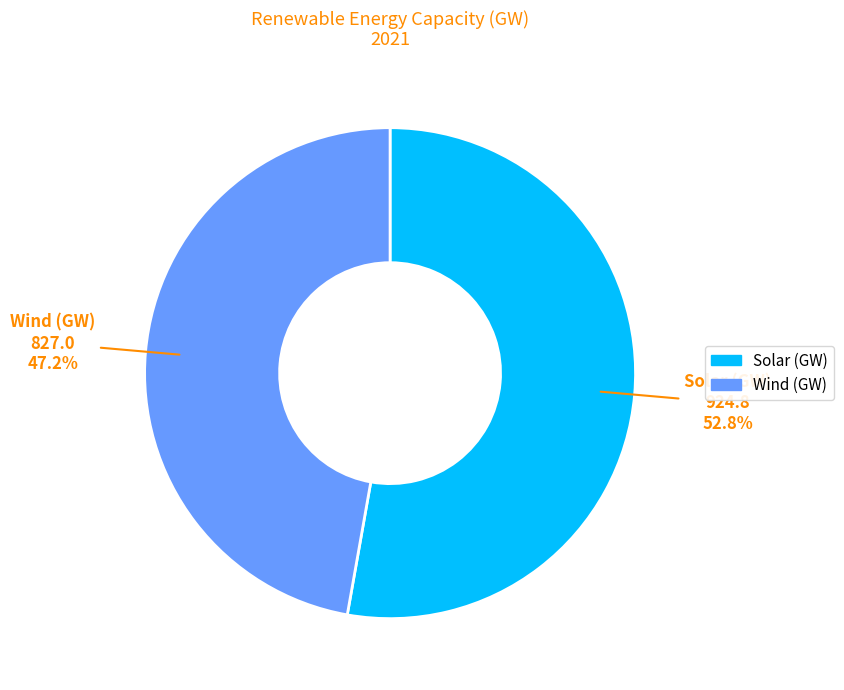

Which category has the smallest portion of the pie?

Wind (GW)